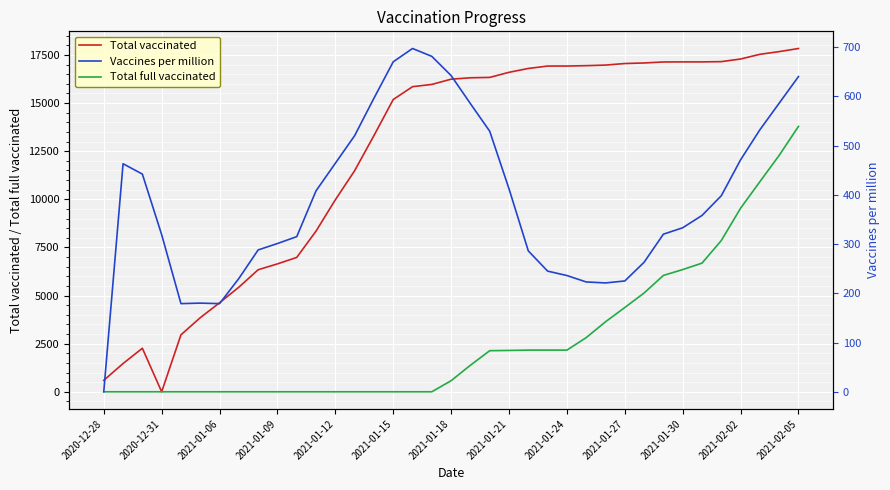

Which category has the lowest value in the Total vaccinated series?

2020-12-31